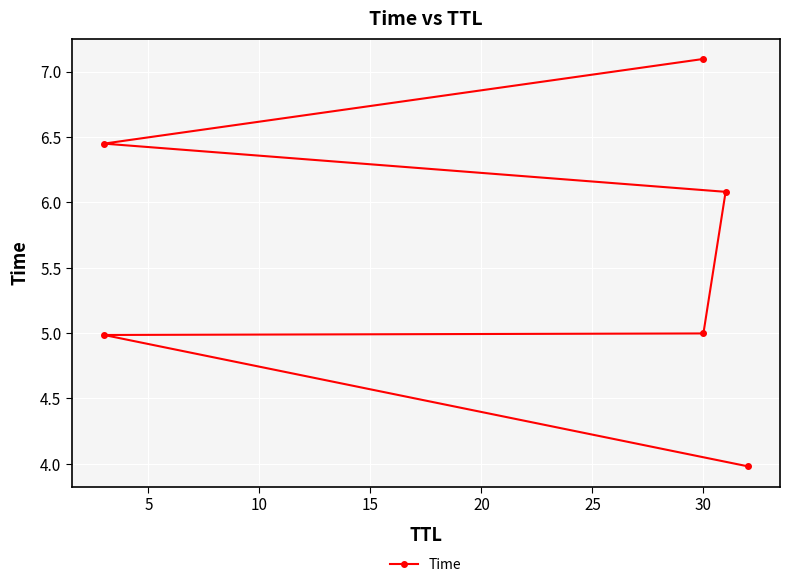

How many values exceed 6?

3